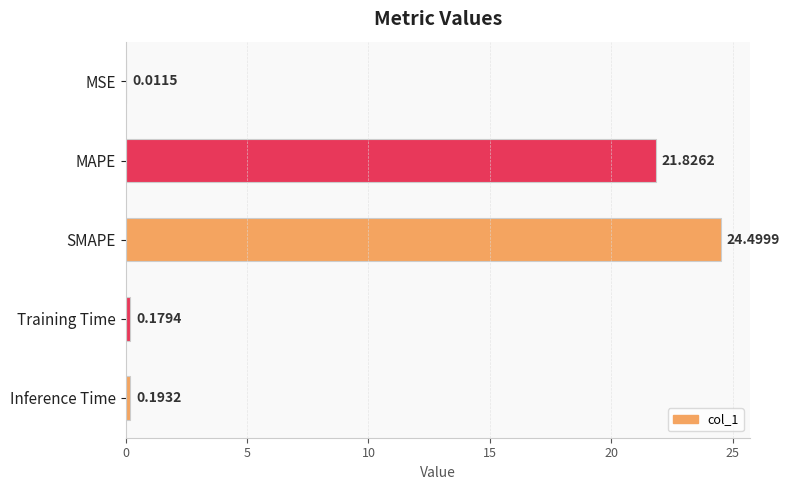

Which has a higher value, Inference Time or MSE?

Inference Time